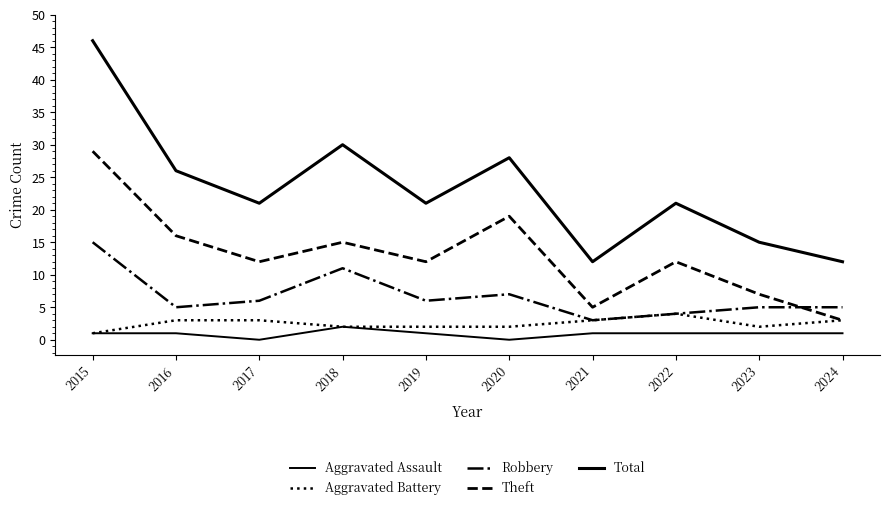

Does the chart display data point markers on the line(s)?

No